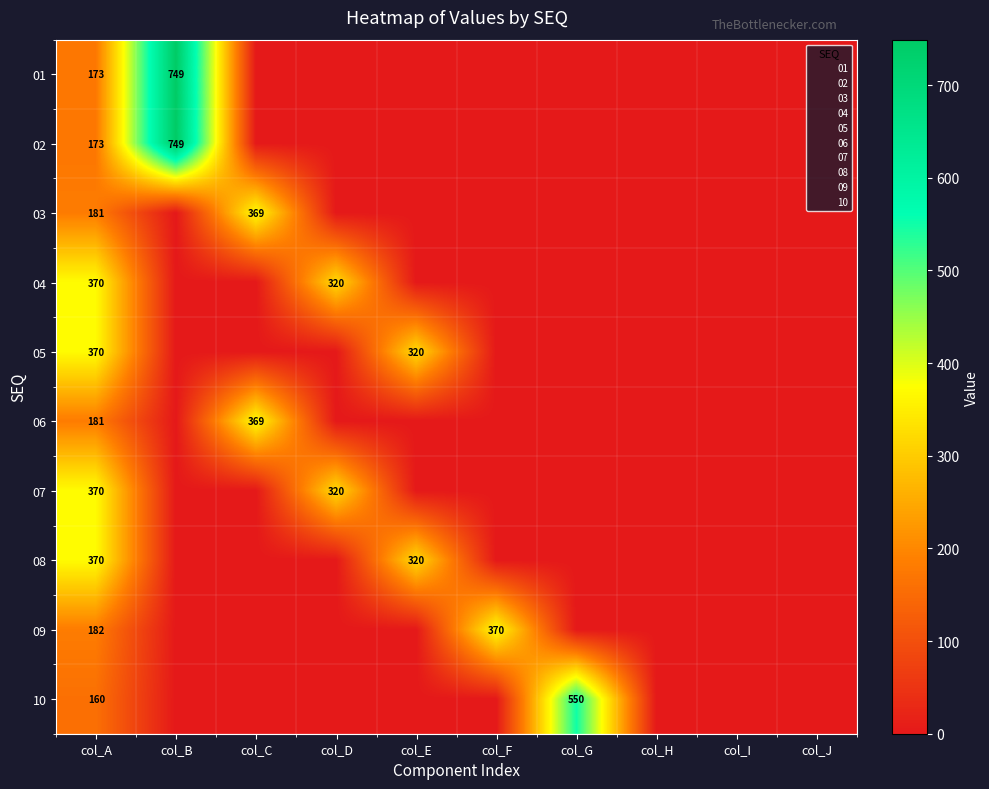

What is the sum of all 09 values?

552